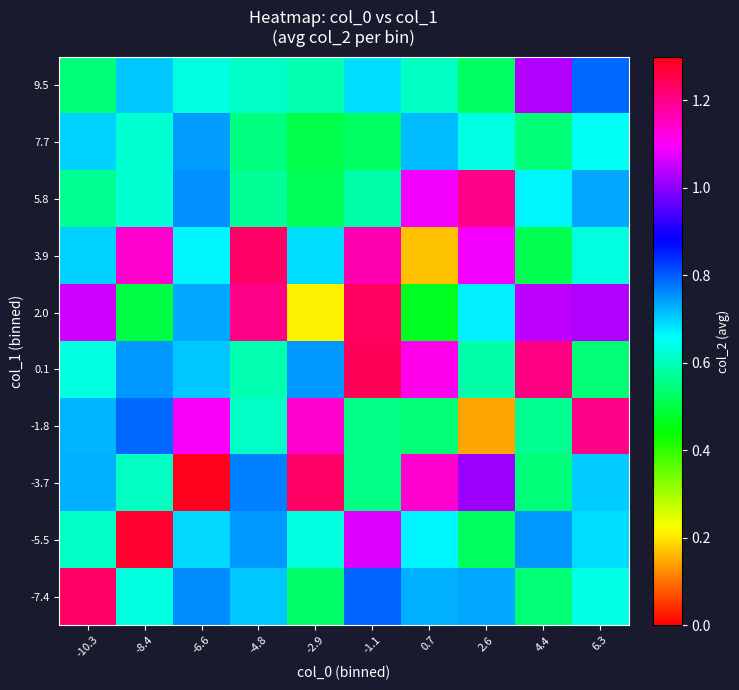

At how many categories does at least one series exceed 0?

10